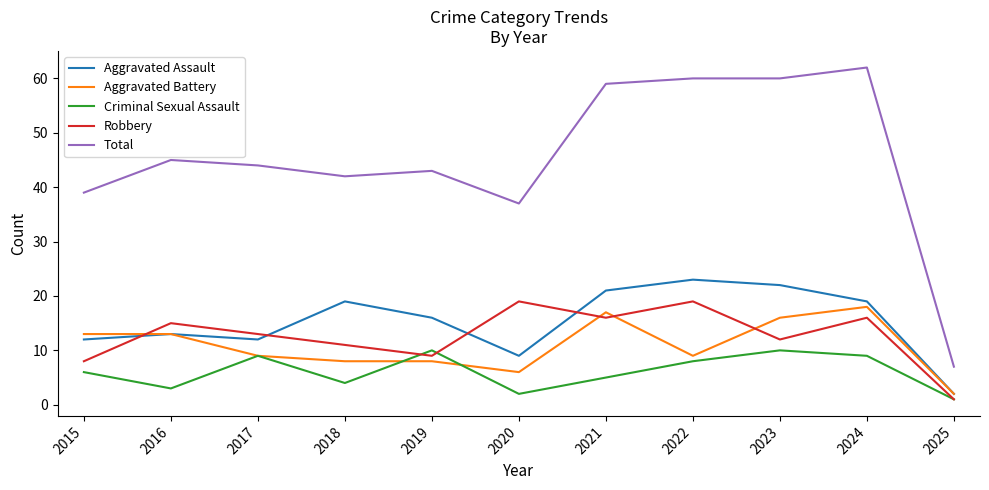

True or false: Robbery and Total intersect in this chart.

False